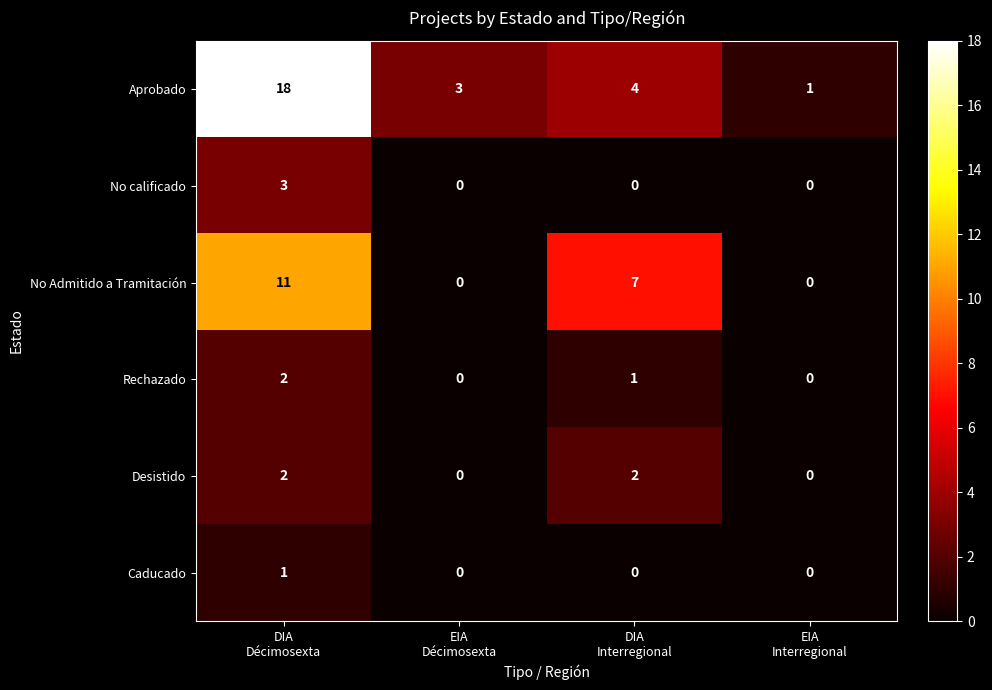

Reading left to right, extract all data points from this chart.

Aprobado: 18	3	4	1
No calificado: 3	0	0	0
No Admitido a Tramitación: 11	0	7	0
Rechazado: 2	0	1	0
Desistido: 2	0	2	0
Caducado: 1	0	0	0